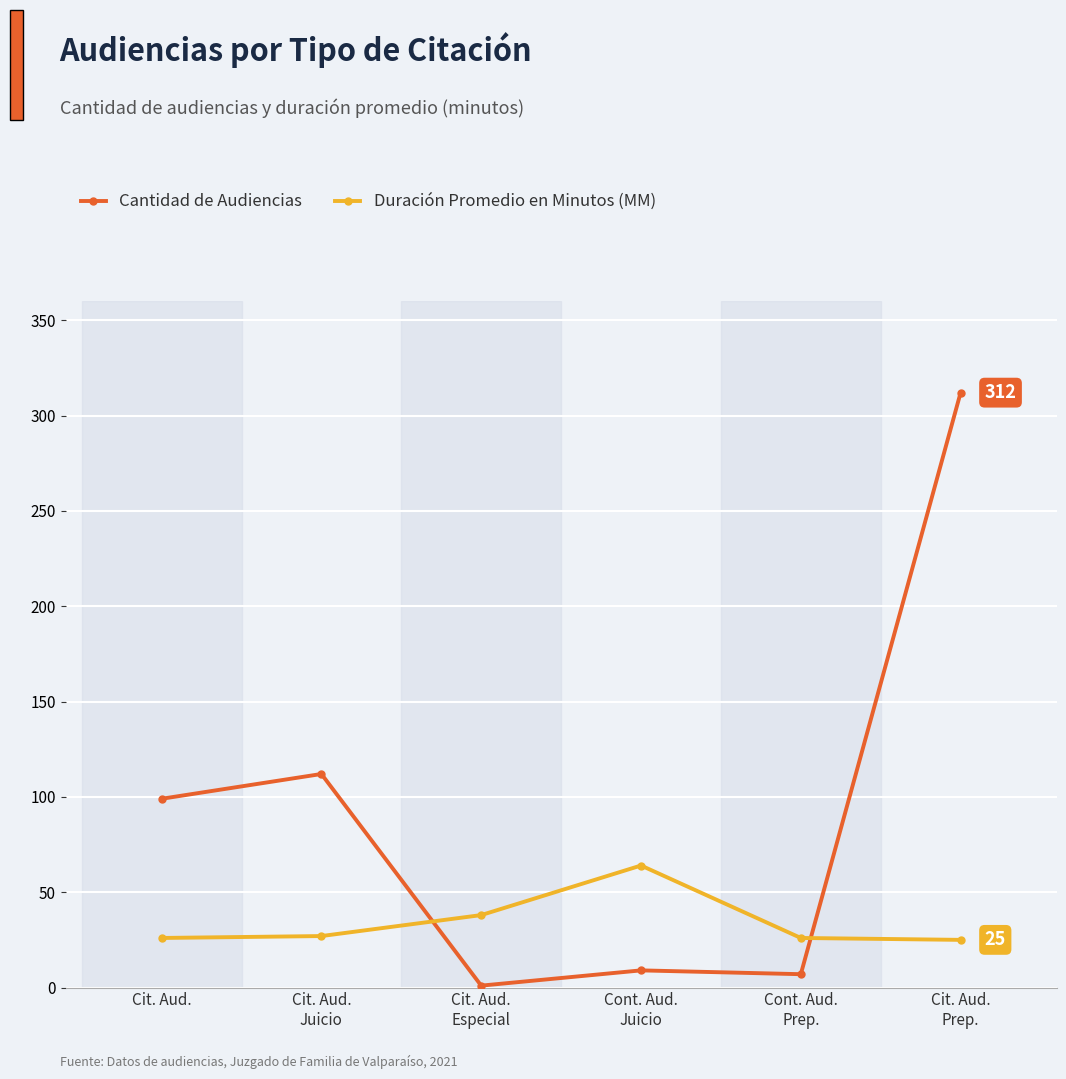

The Cantidad de Audiencias series shows 412 at Cit. Aud.
Prep.. True or false?

False